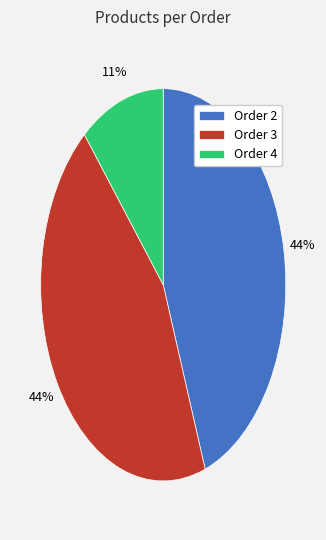

True or false: Order 2 accounts for 31% of the total.

False